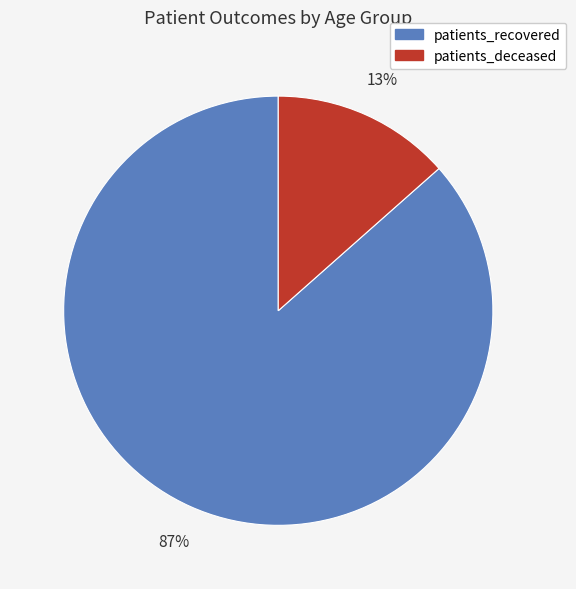

Which slice is the largest?

patients_recovered